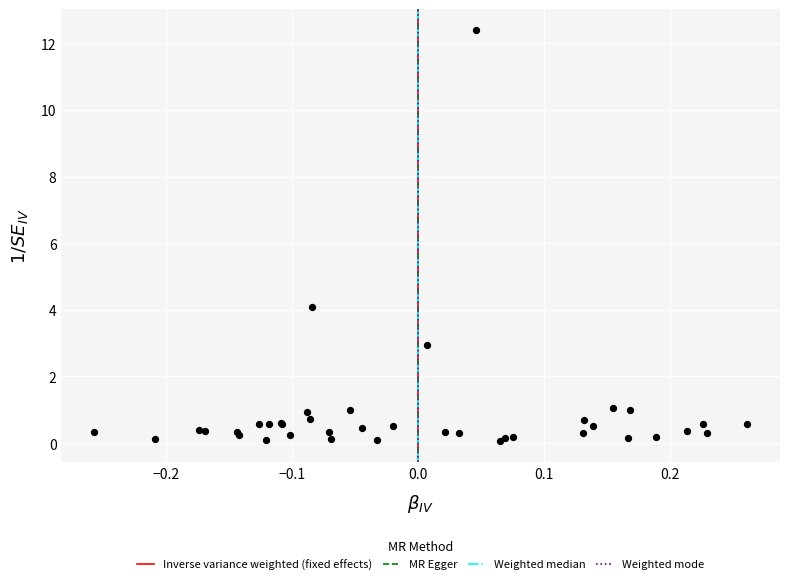

What Y value in the scatter plot is closest to 6?

4.1